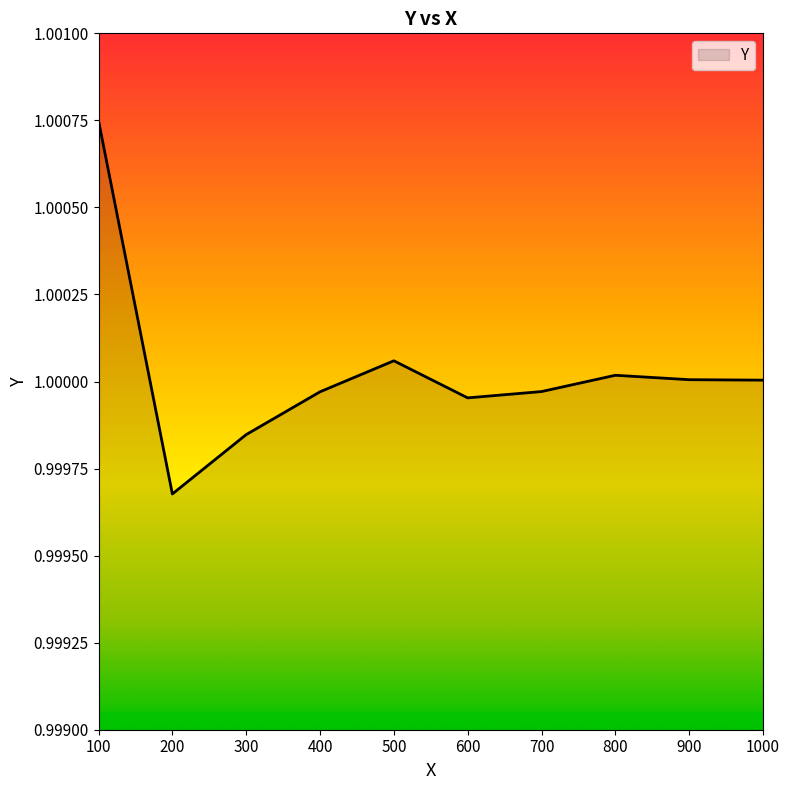

Count the number of data series in this chart.

1